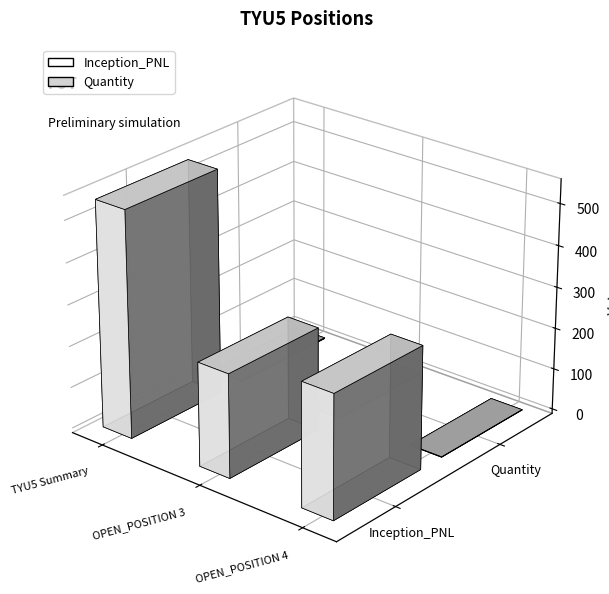

How many values in the Quantity series exceed 1?

1